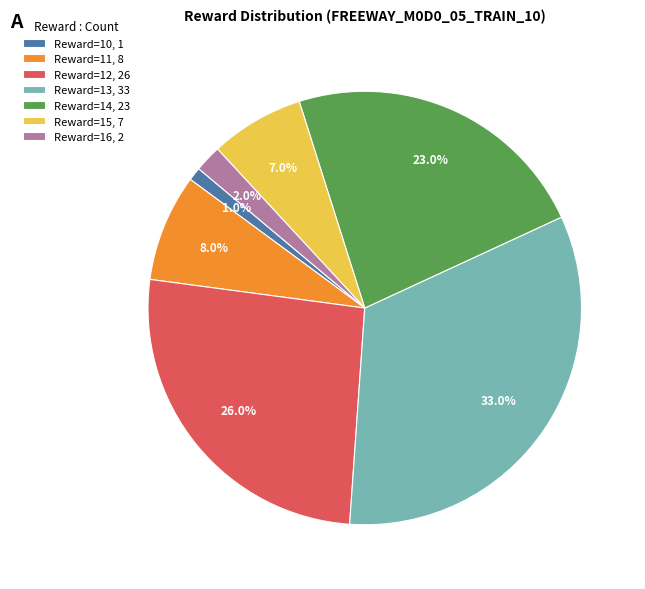

Rank the categories by value from highest to lowest.

Reward=13, 33, Reward=12, 26, Reward=14, 23, Reward=11, 8, Reward=15, 7, Reward=16, 2, Reward=10, 1